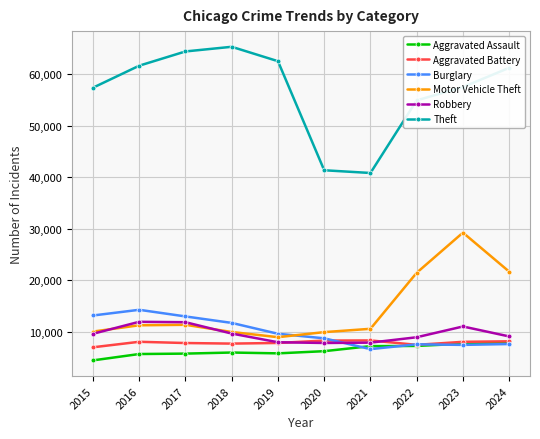

At which category does Motor Vehicle Theft reach its first local valley?

2019